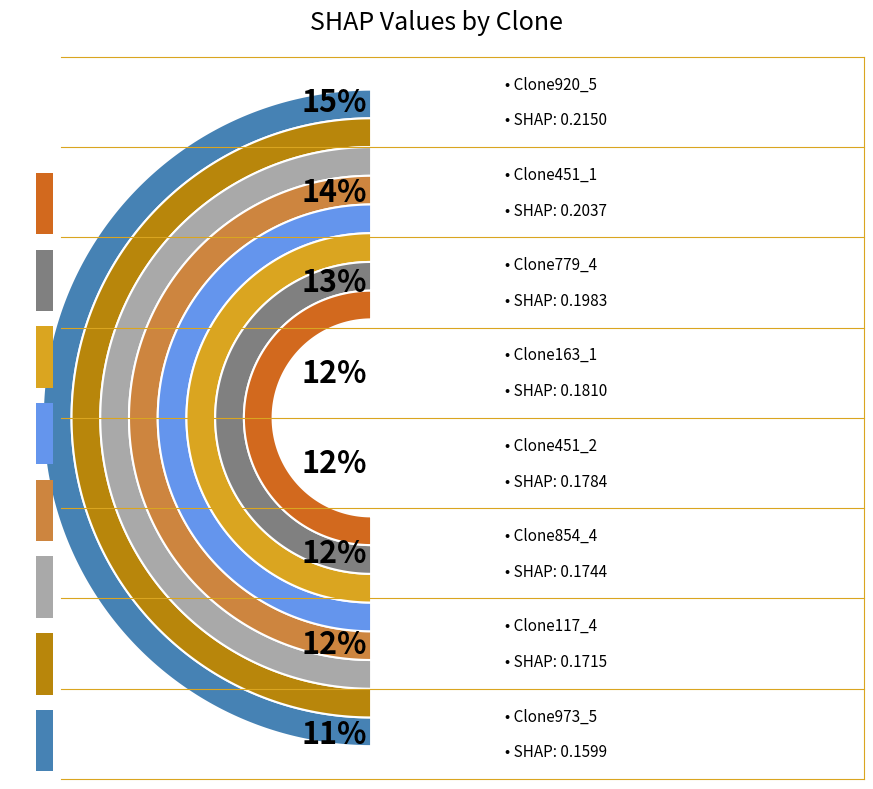

To the nearest percent, what is the difference between the Clone854_4 and Clone920_5 slice percentages?

3%